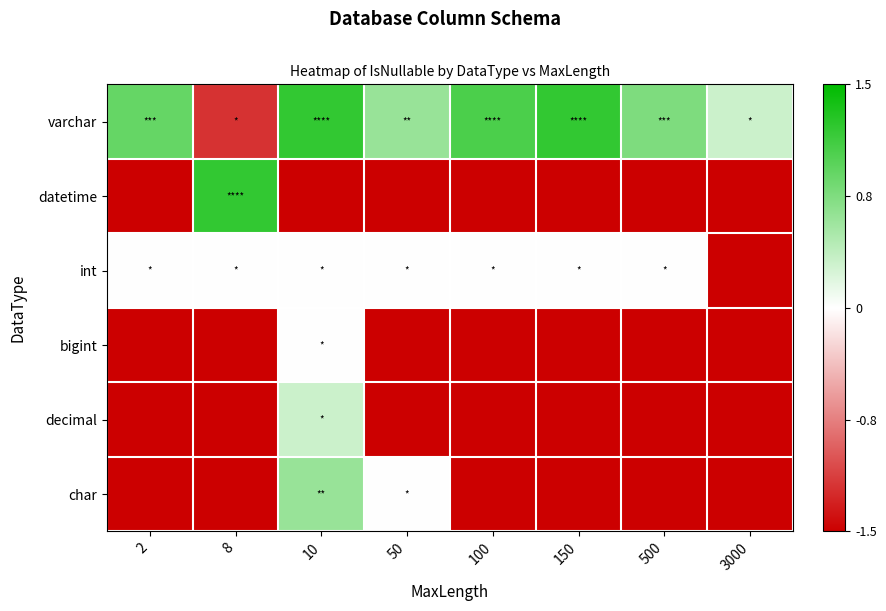

Reading right to left, extract all data points from this chart.

varchar: 3000=0.3	500=0.8	150=1.2	100=1.0	50=0.6	10=1.2	8=-1.2	2=0.9
datetime: 3000=-1.5	500=-1.5	150=-1.5	100=-1.5	50=-1.5	10=-1.5	8=1.2	2=-1.5
int: 3000=-1.5	500=0.0	150=0.0	100=0.0	50=0.0	10=0.0	8=0.0	2=0.0
bigint: 3000=-1.5	500=-1.5	150=-1.5	100=-1.5	50=-1.5	10=0.0	8=-1.5	2=-1.5
decimal: 3000=-1.5	500=-1.5	150=-1.5	100=-1.5	50=-1.5	10=0.3	8=-1.5	2=-1.5
char: 3000=-1.5	500=-1.5	150=-1.5	100=-1.5	50=0.0	10=0.6	8=-1.5	2=-1.5